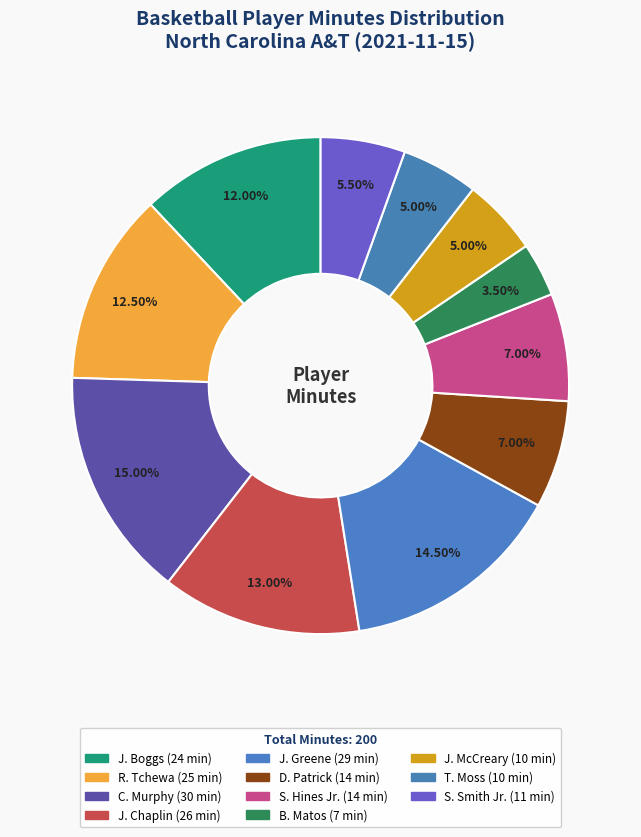

To the nearest percent, what is the average slice percentage?

9%